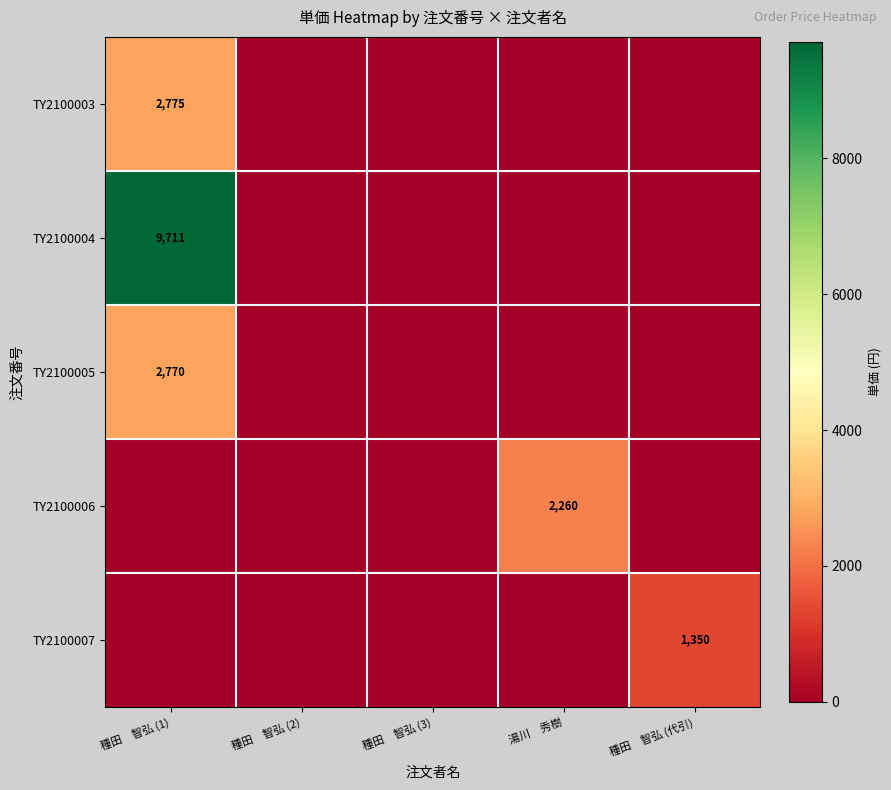

The TY2100006 series shows 3749 at 湯川　秀樹. True or false?

False